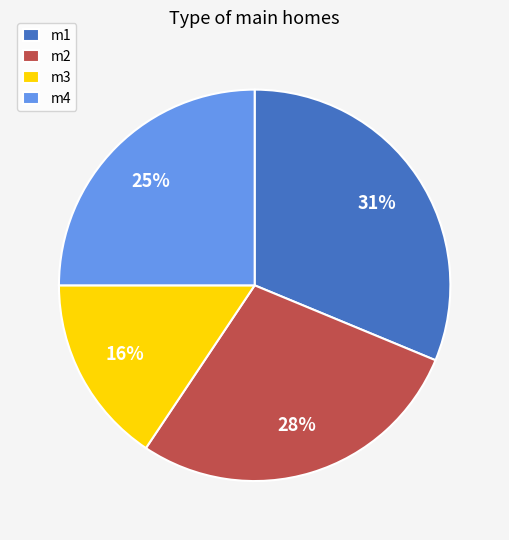

Rank the categories by value from highest to lowest.

m1, m2, m4, m3